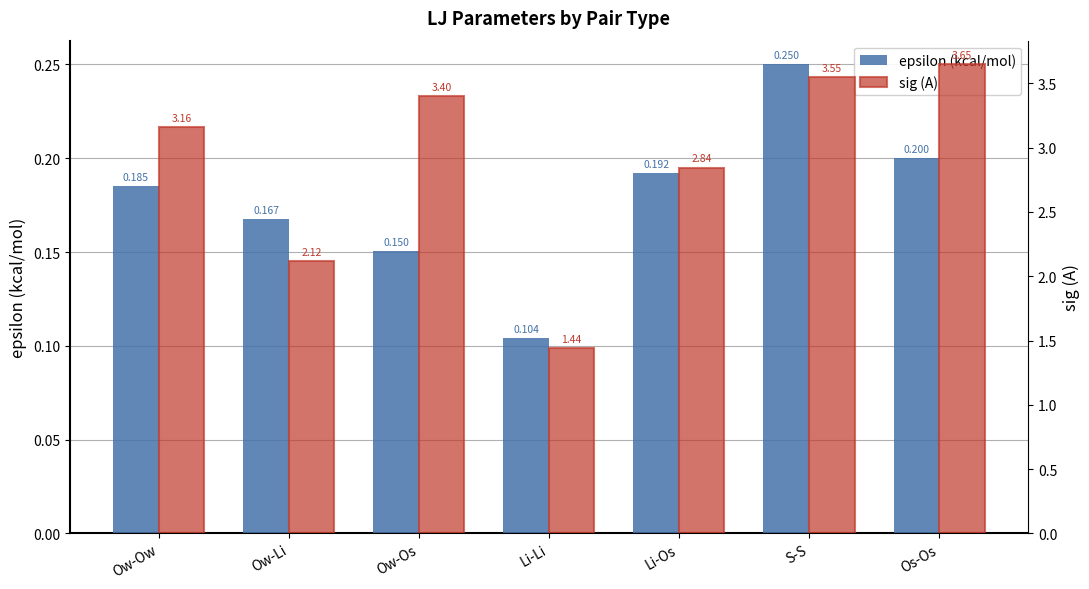

Rank the series by their average value, from lowest to highest.

epsilon (kcal/mol), sig (A)